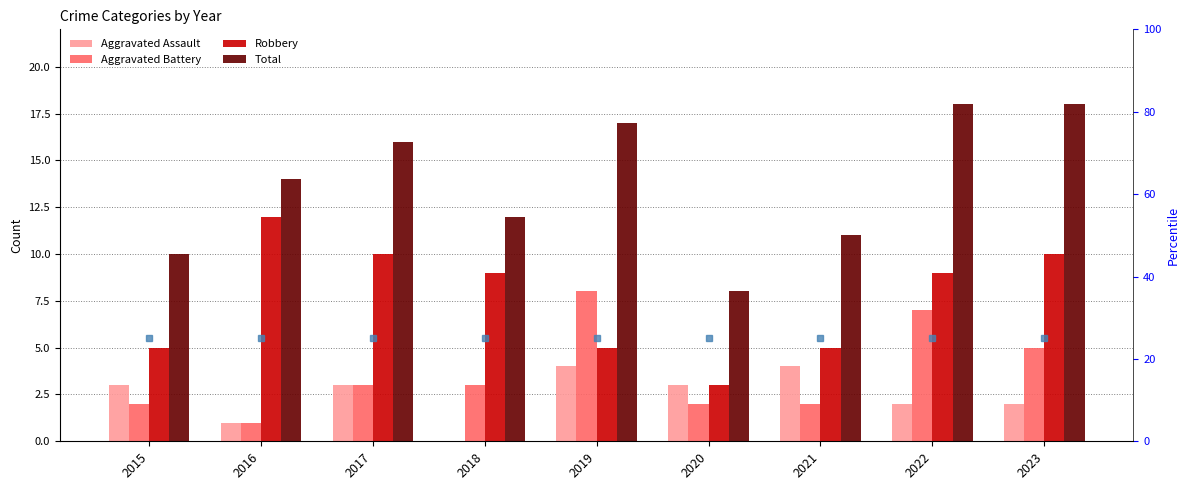

The value of Aggravated Assault at 2018 is 2. True or false?

False